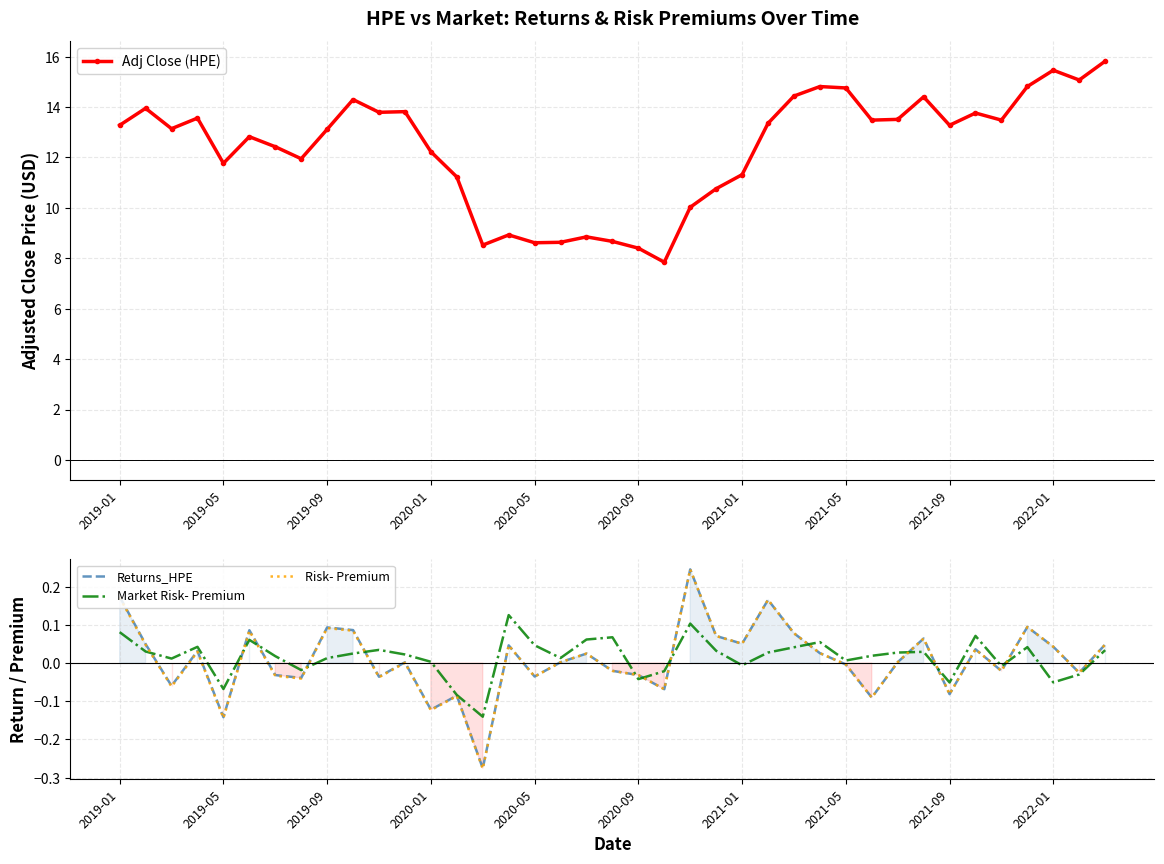

True or false: Adj Close (HPE) has more than 1 interior local peaks.

True